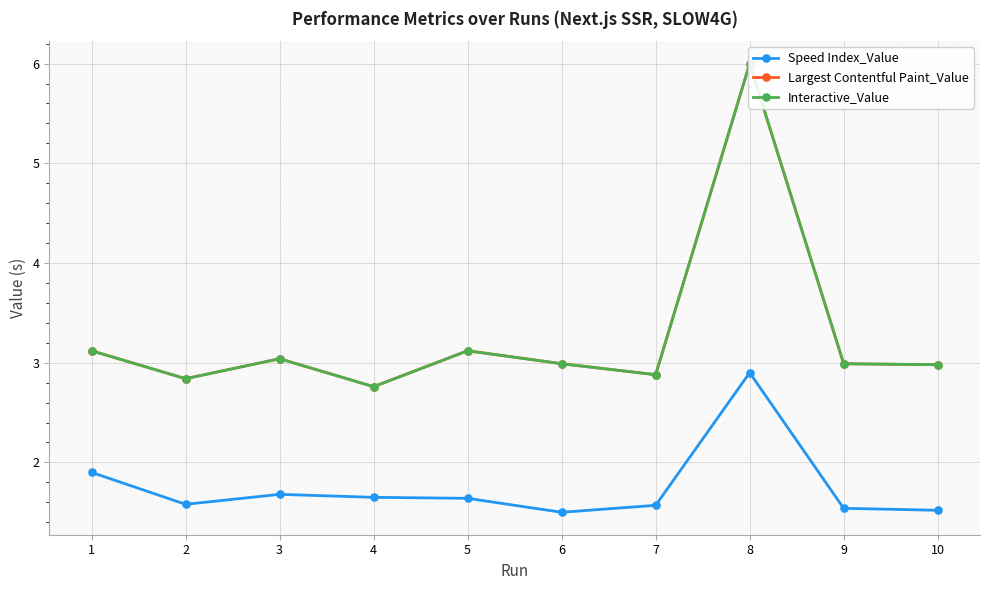

Rank the categories by Interactive_Value value from highest to lowest.

8, 1, 5, 3, 6, 9, 10, 7, 2, 4